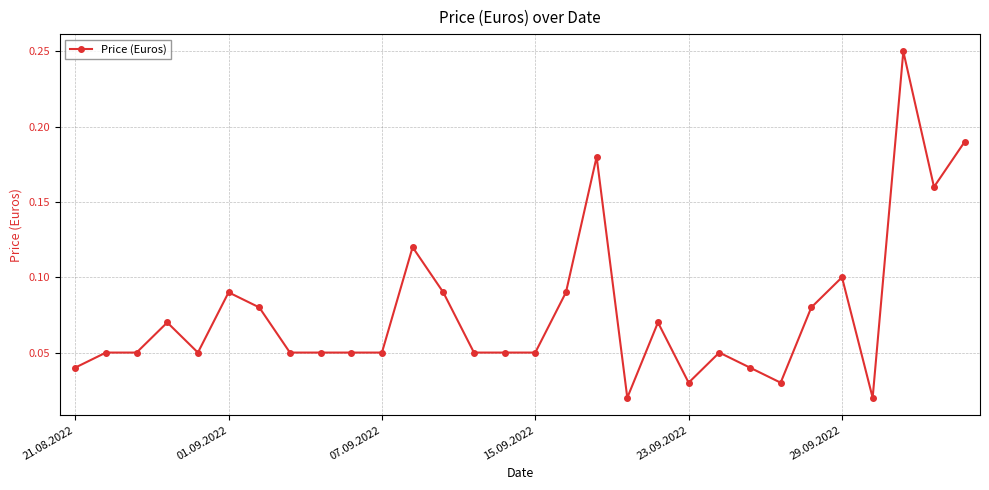

True or false: there are more than 1 points higher than both neighbors.

True